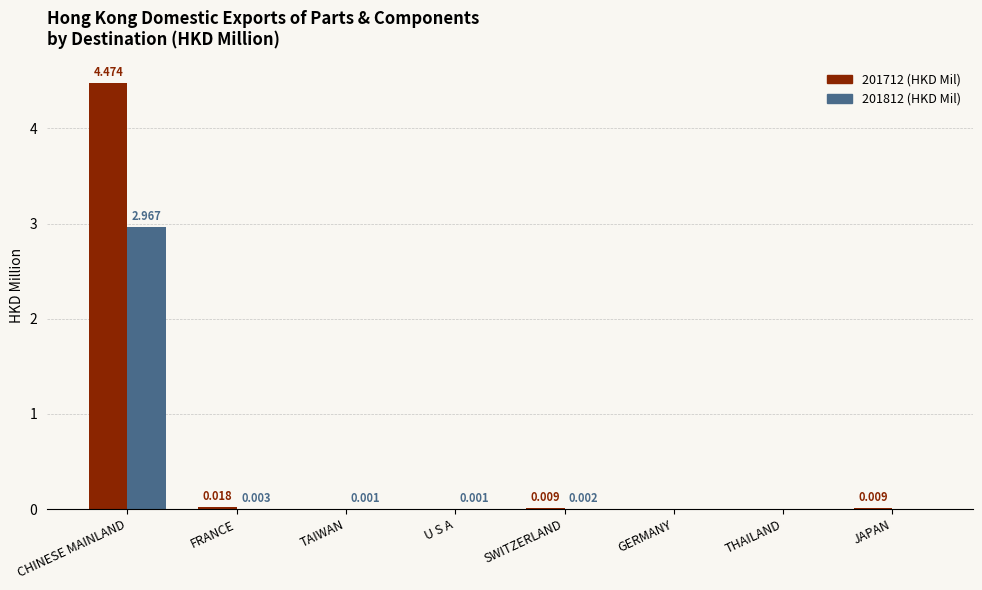

True or false: 201812 (HKD Mil) has a value of 0.0 at JAPAN.

True